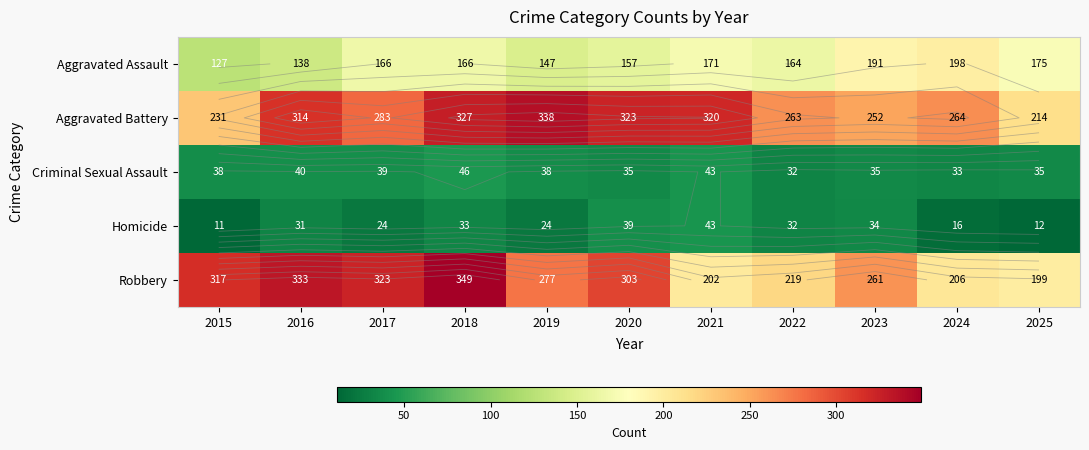

The Aggravated Assault series shows 213 at 2022. True or false?

False